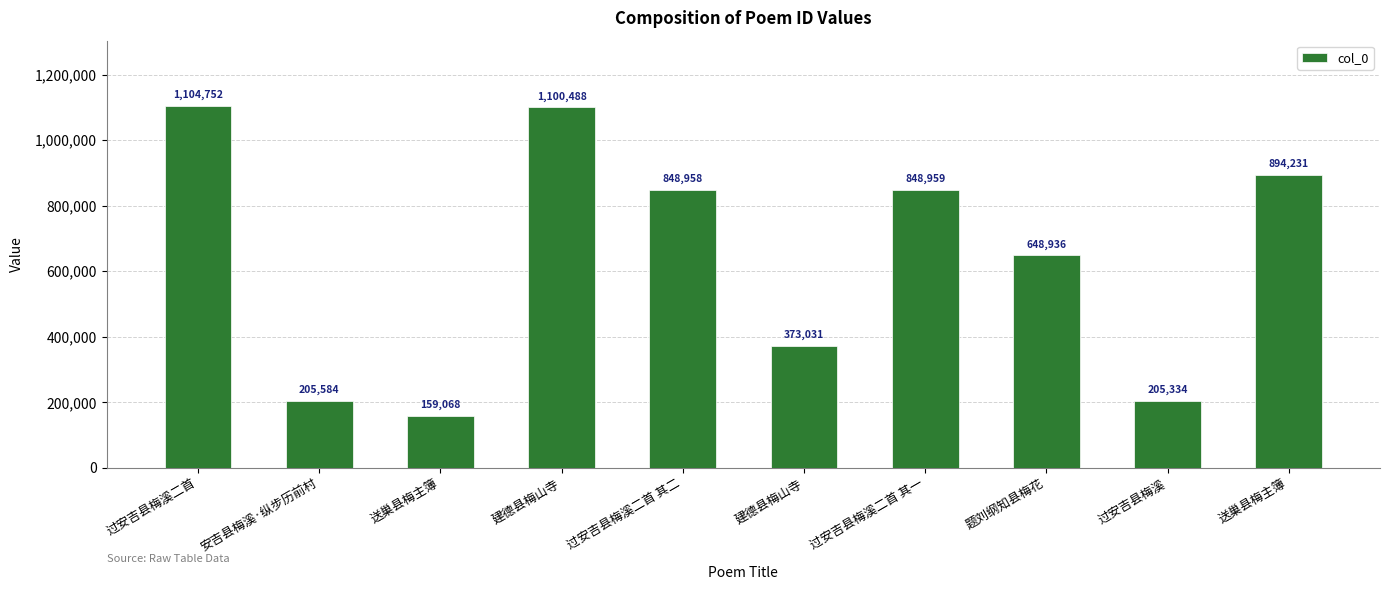

How many bars are there in total?

10